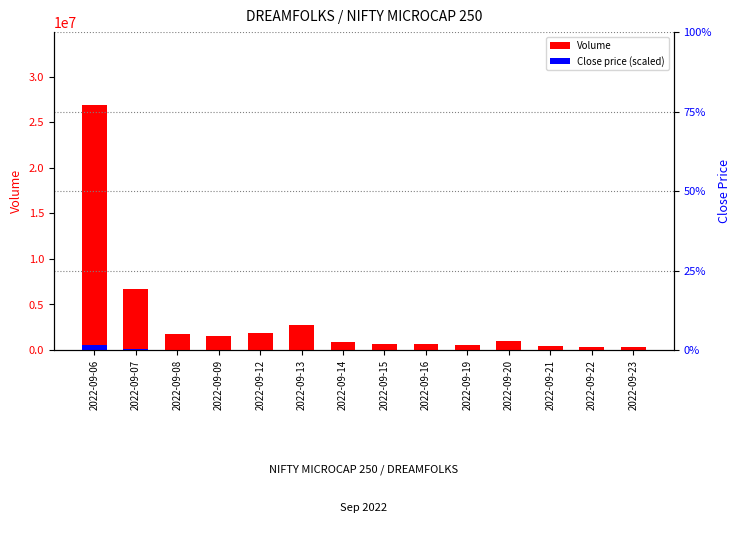

What is the value of the Close (percentile) bar at the 11th from the left?

19493.3